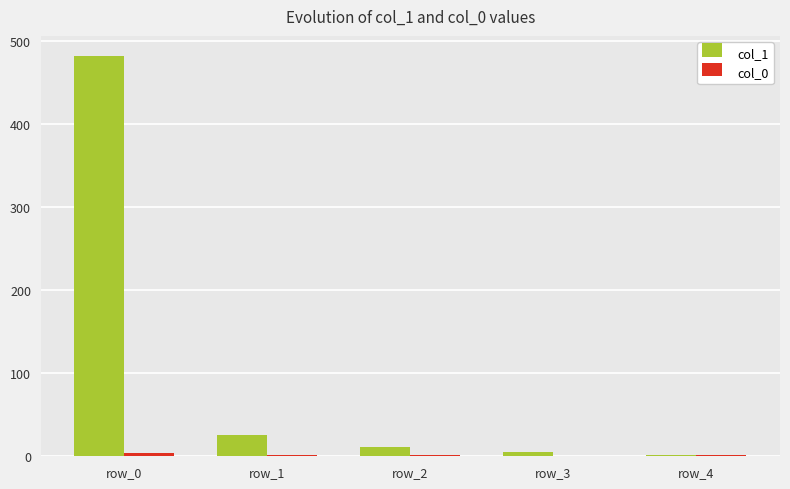

Which category has the highest value across all series?

row_0